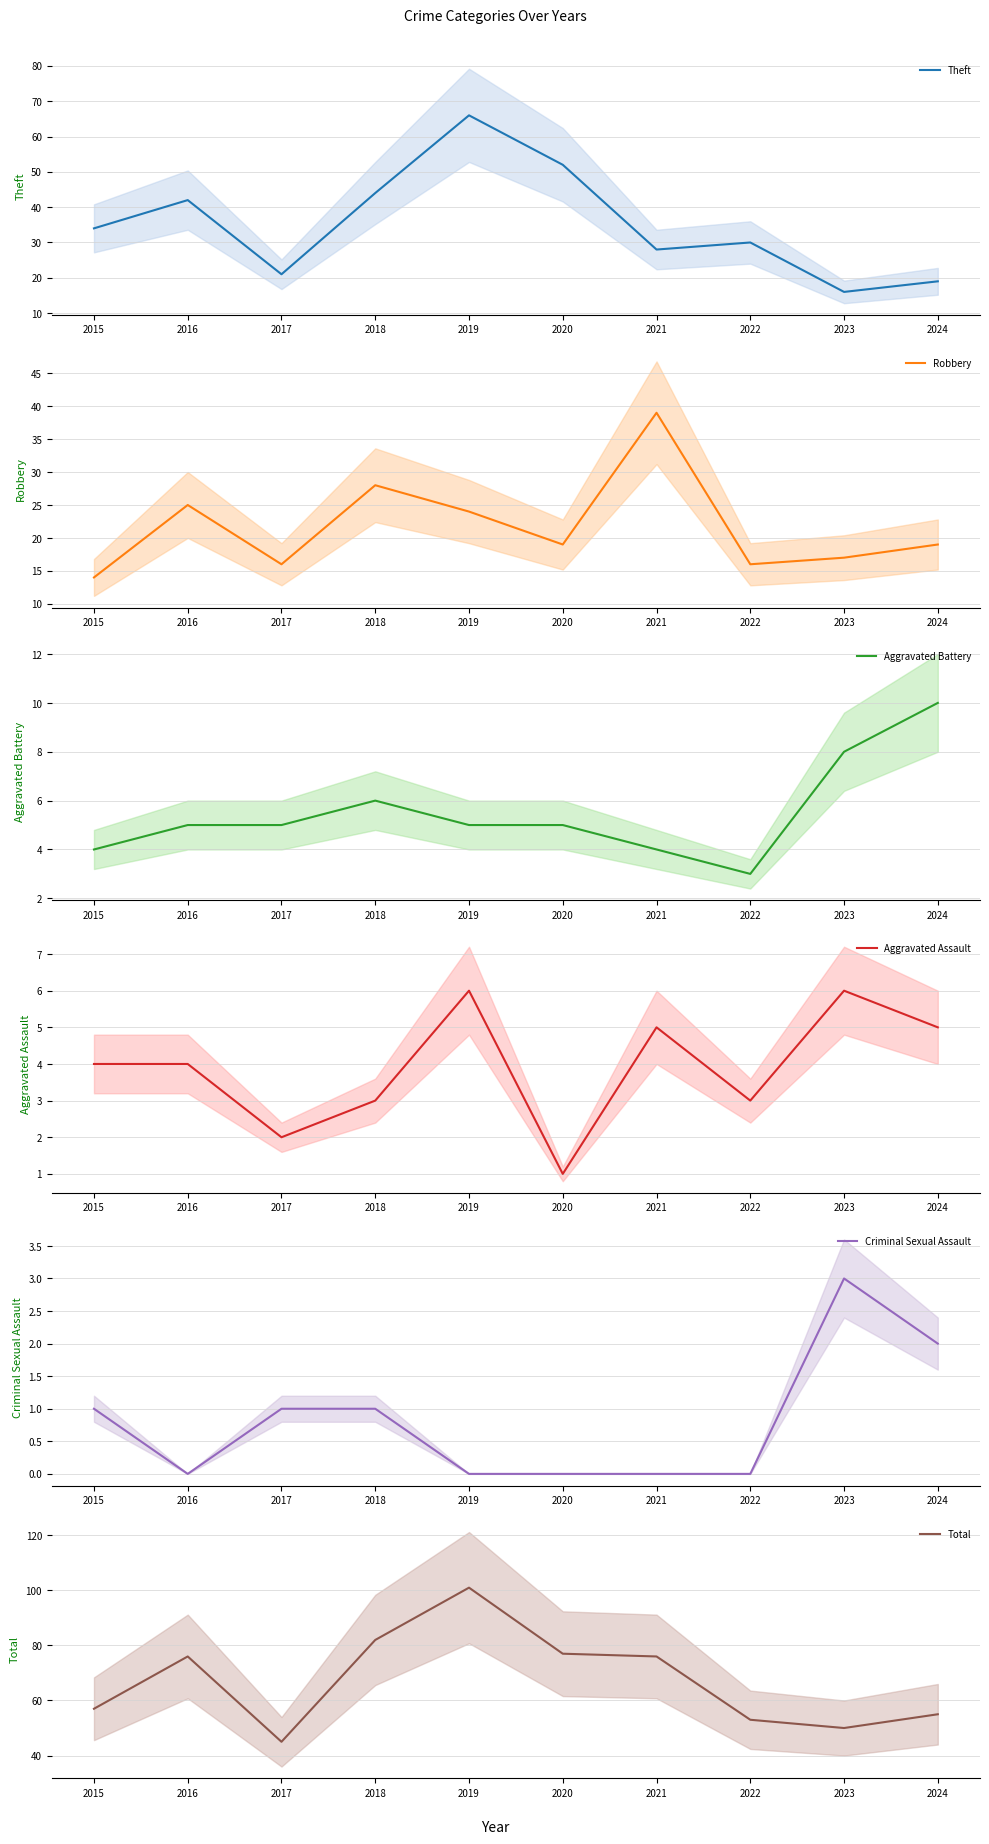

True or false: Theft and Aggravated Battery cross at least once.

False